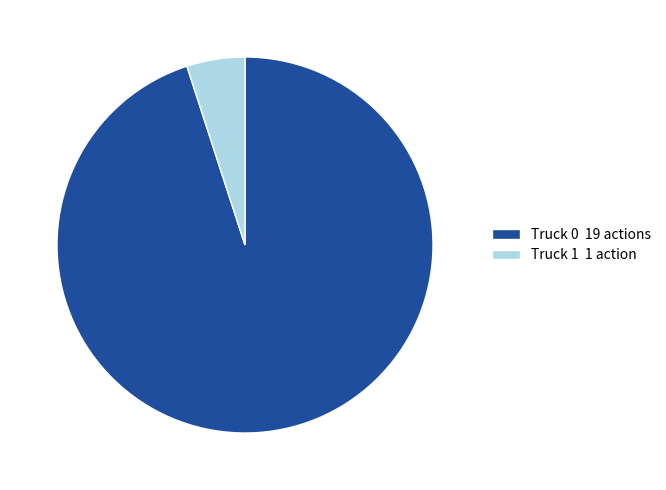

Between Truck 1 1 action and Truck 0 19 actions, which is larger?

Truck 0 19 actions